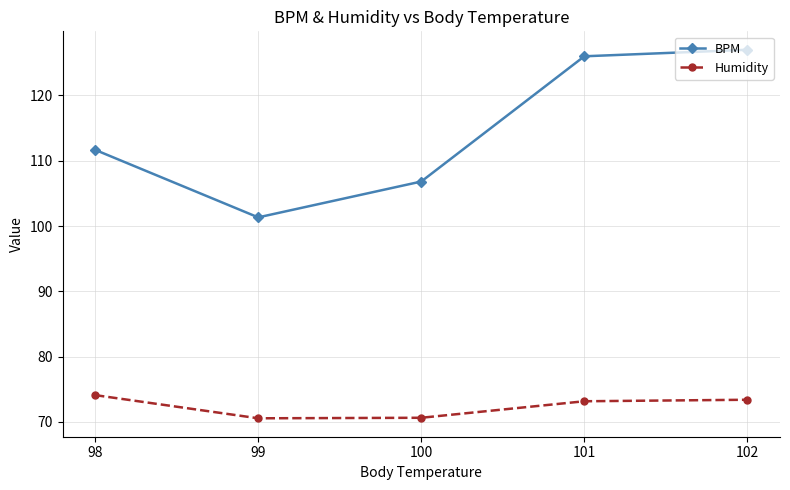

How many lines are shown in the chart?

2